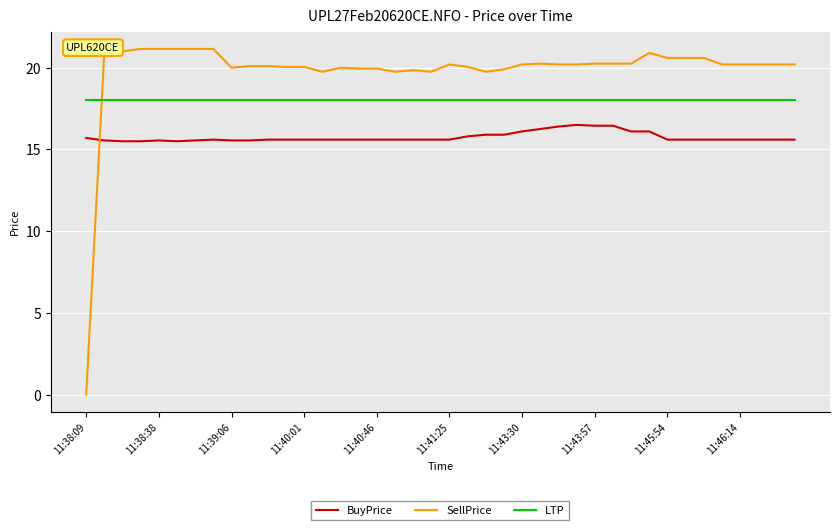

What is the minimum value for LTP?

18.0